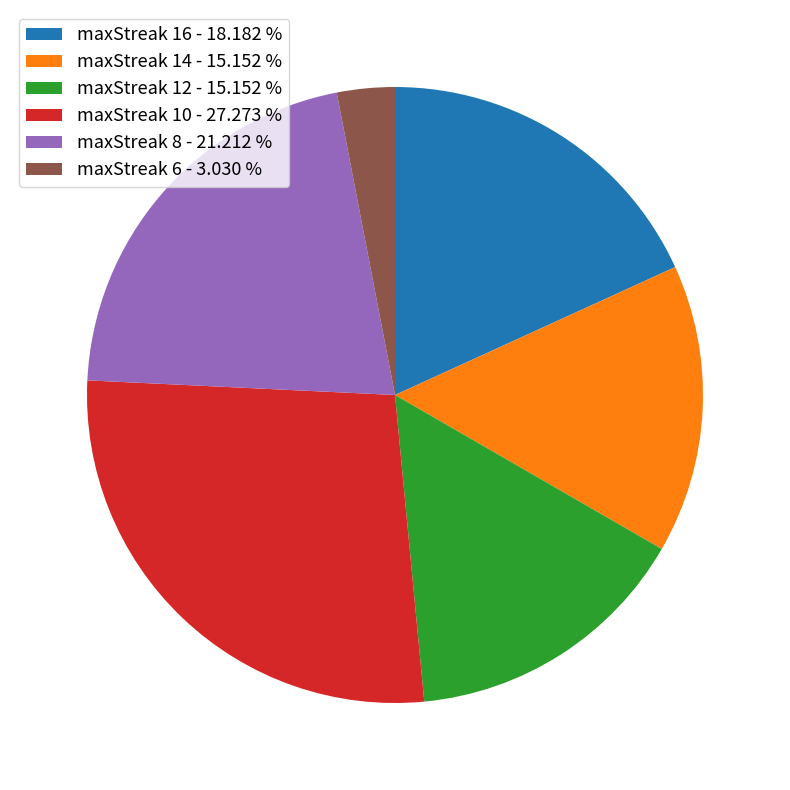

Does any single category account for the majority?

No